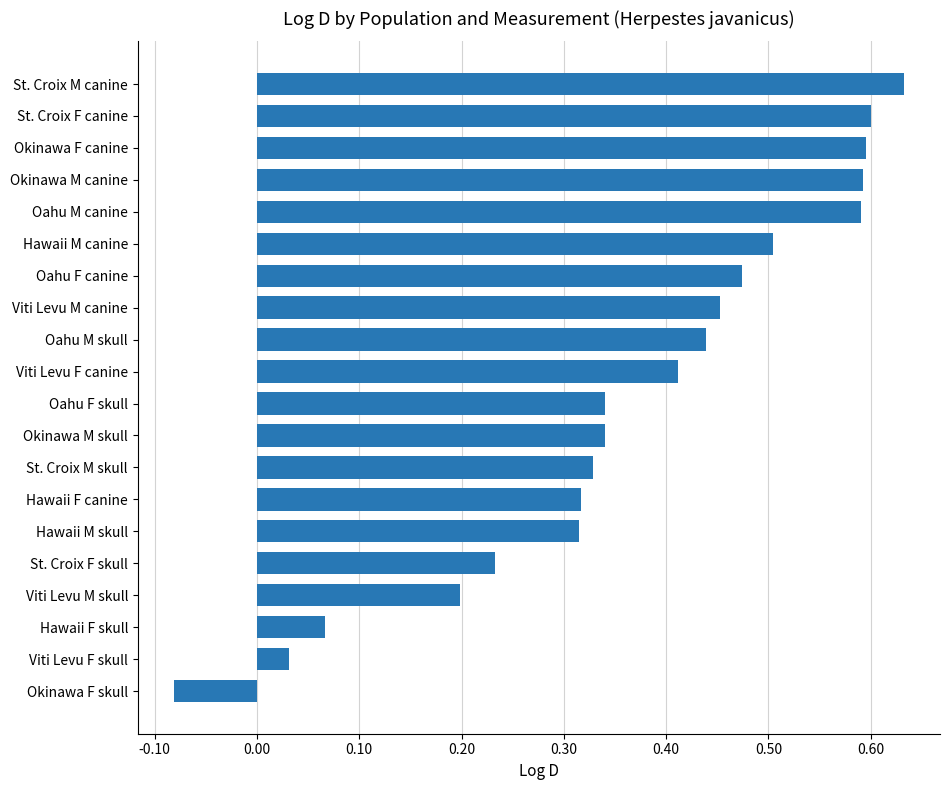

What is the sum of all values?

7.4